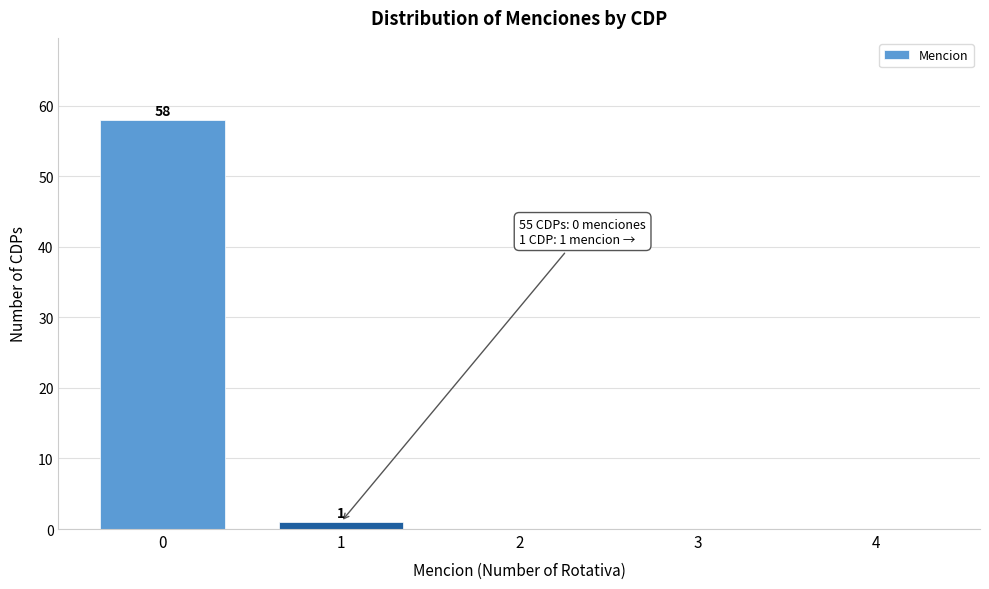

Reading left to right, transcribe all the data shown in this chart.

0=58	1=1	2=0	3=0	4=0